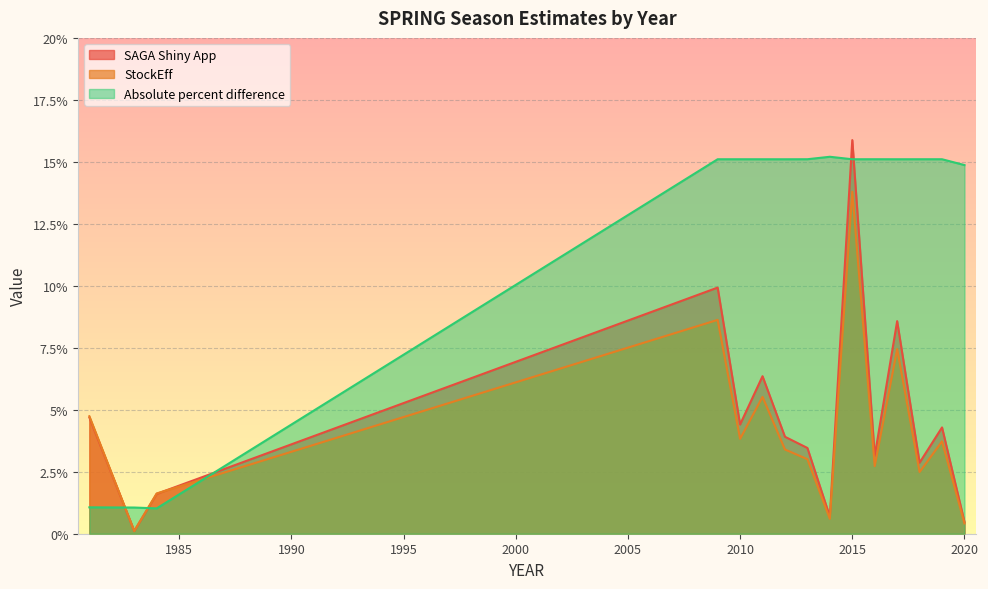

Which series has the largest range (max minus min)?

SAGA Shiny App